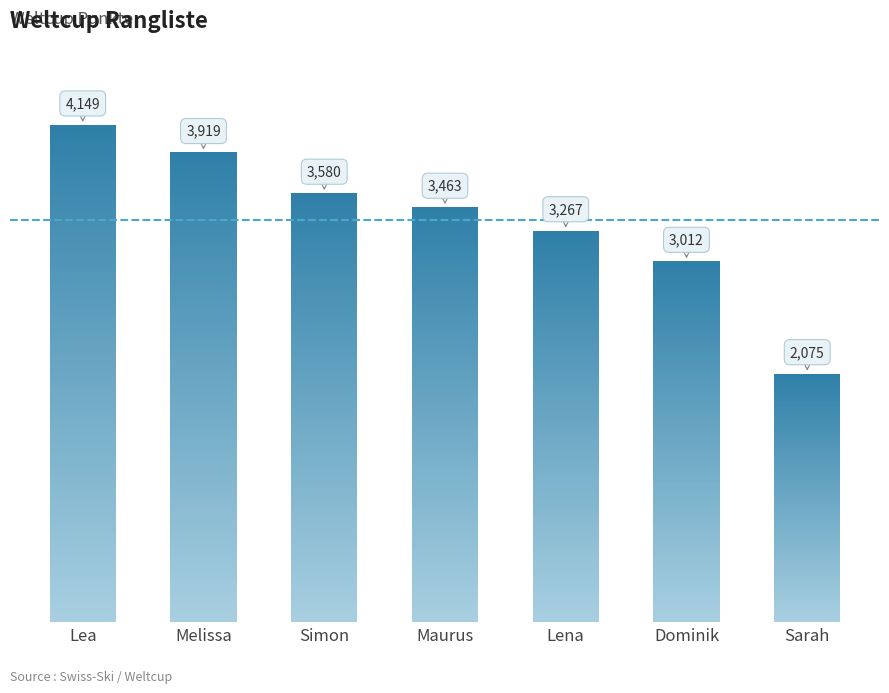

At which category does the chart reach its peak across all series?

Lea